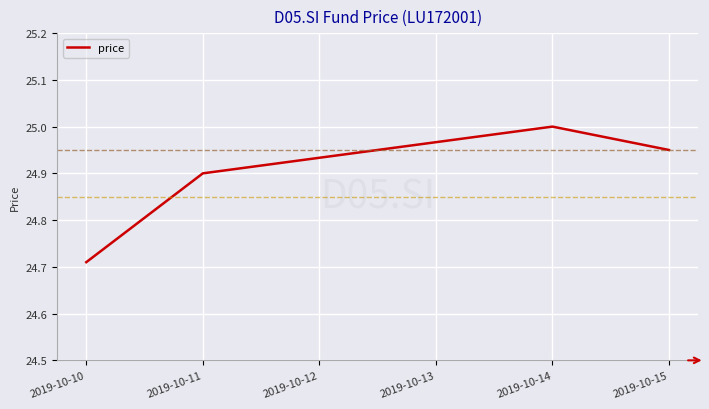

True or false: the data shows 33.6 at 2019-10-11.

False